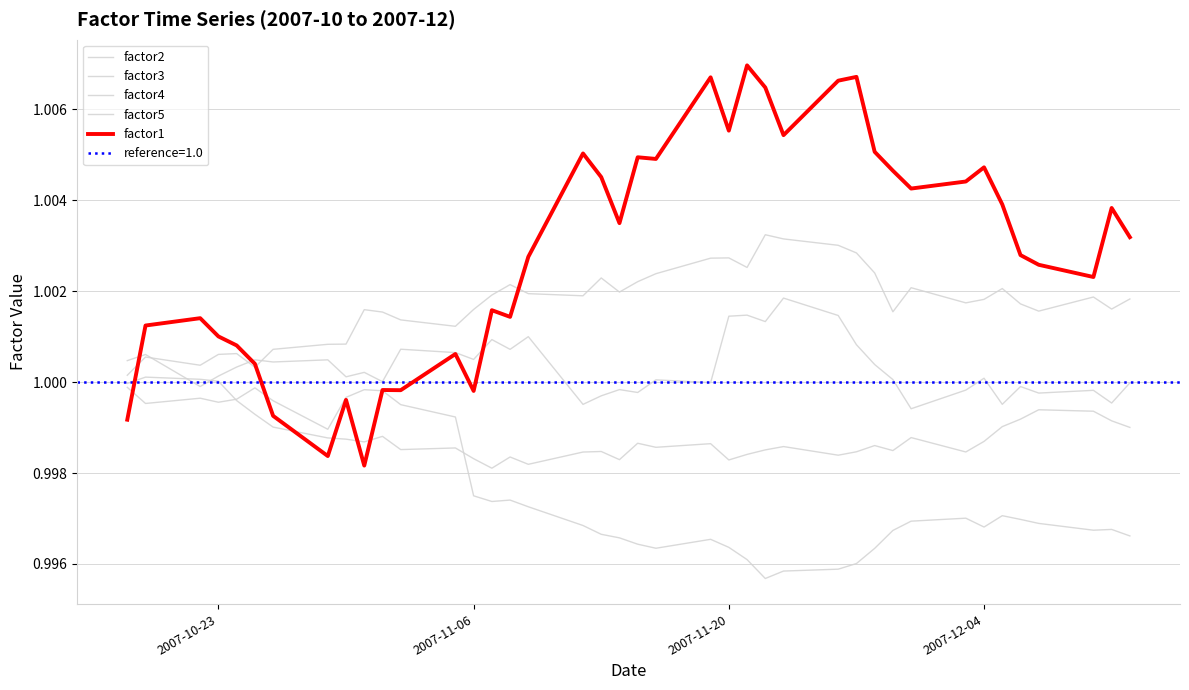

What is the maximum value shown in the chart?

1.0